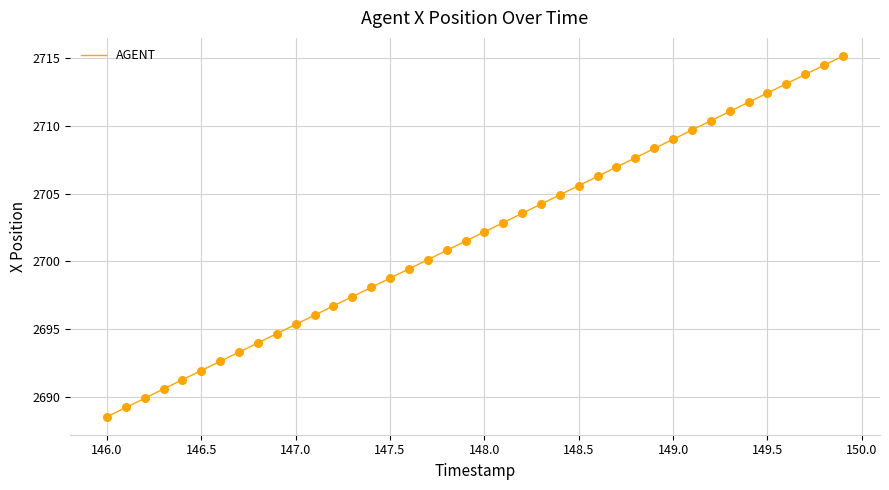

What is the smallest value displayed?

2688.5